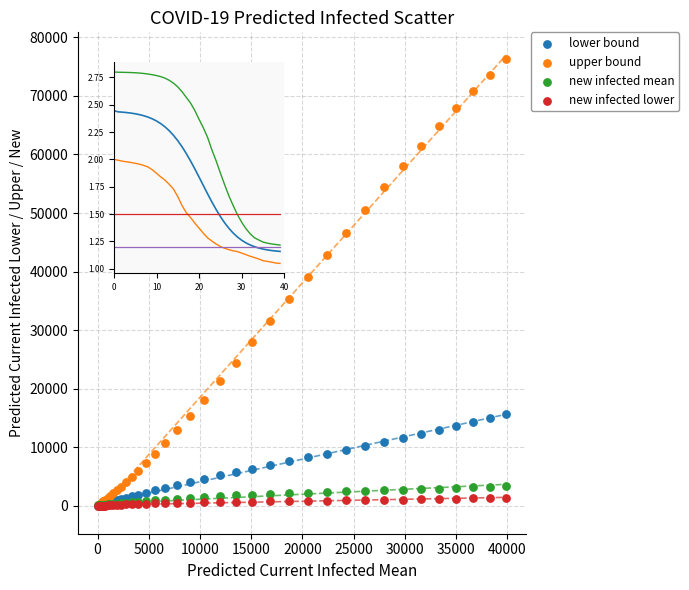

Which series has the largest Y range (max minus min)?

upper bound